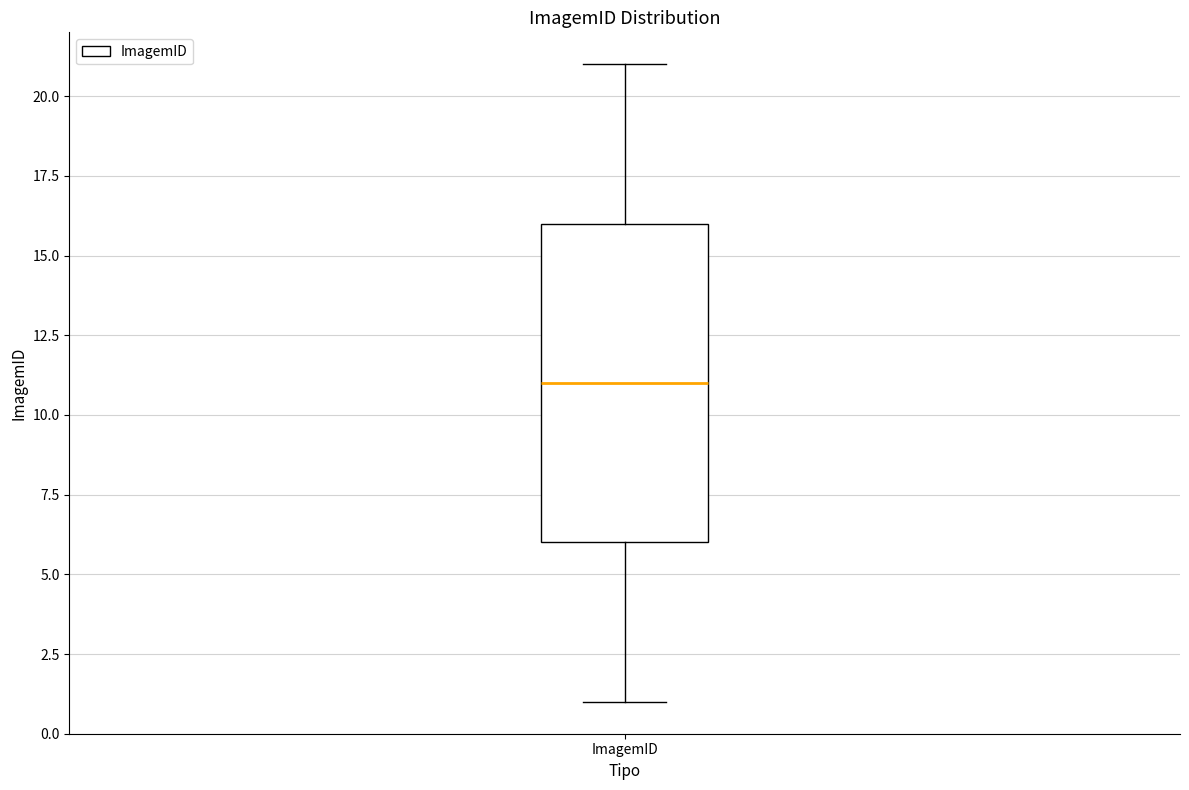

Read this box plot against the y-axis: the position of the median line, the range covered by the box, and the ends of both whiskers. The values are not printed on the chart, so give them approximately, as read against the axis.

median 11, box 6 to 16, whiskers 1 to 21